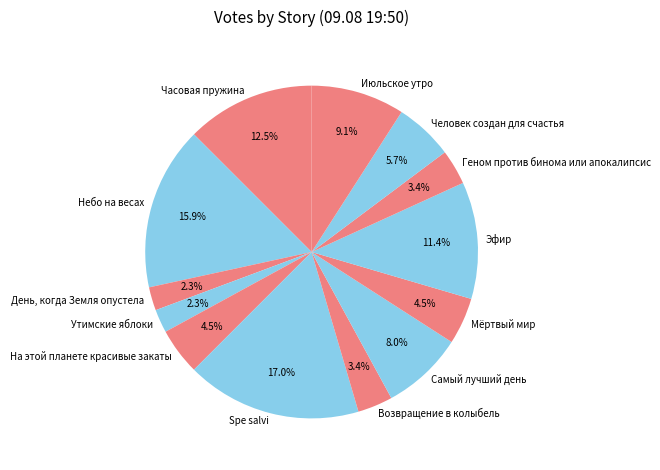

Is it true that Июльское утро is 3% of the pie?

False